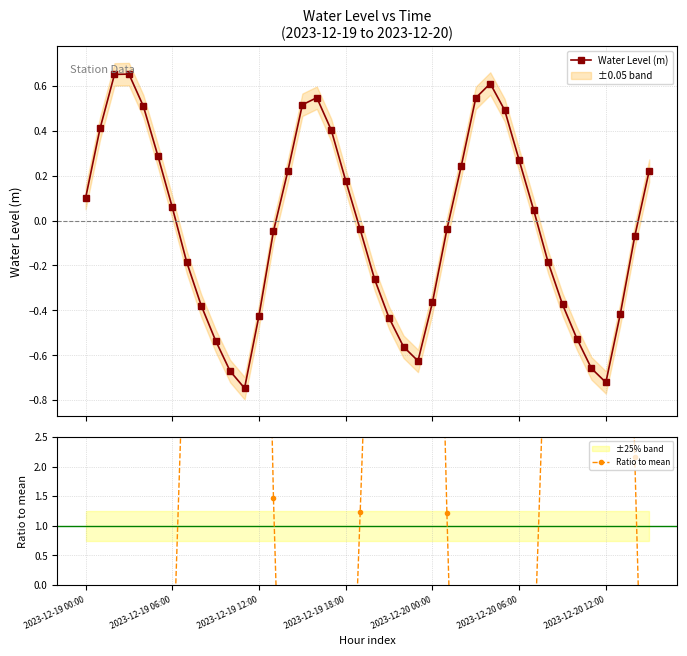

What is the difference between the second highest and minimum values in the Ratio to mean series?

42.3